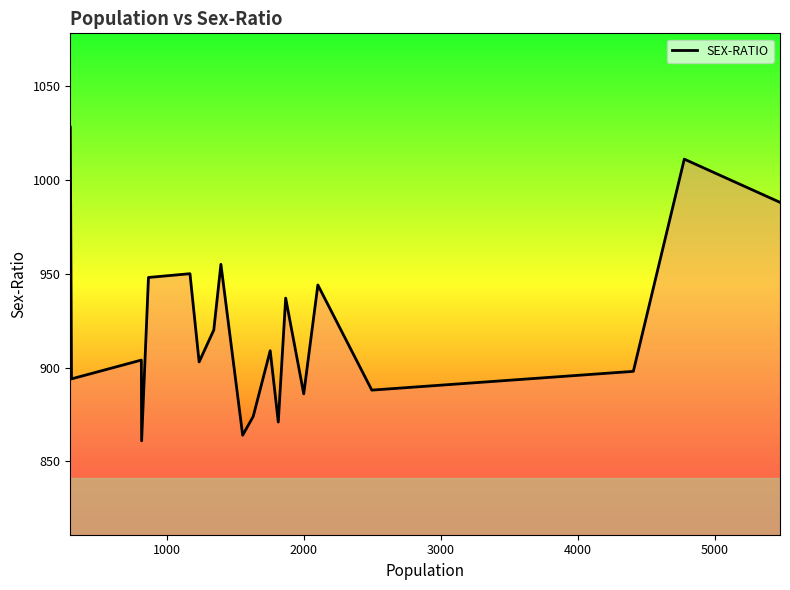

What is the difference between the maximum and minimum values?

167